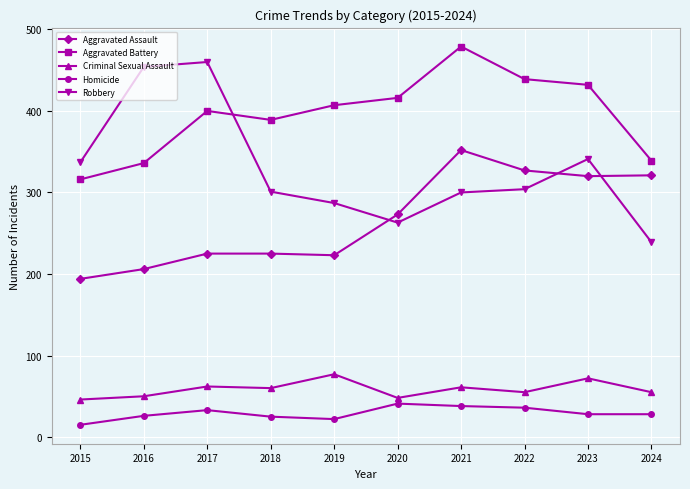

What is the total value across all series at 2019?

1016